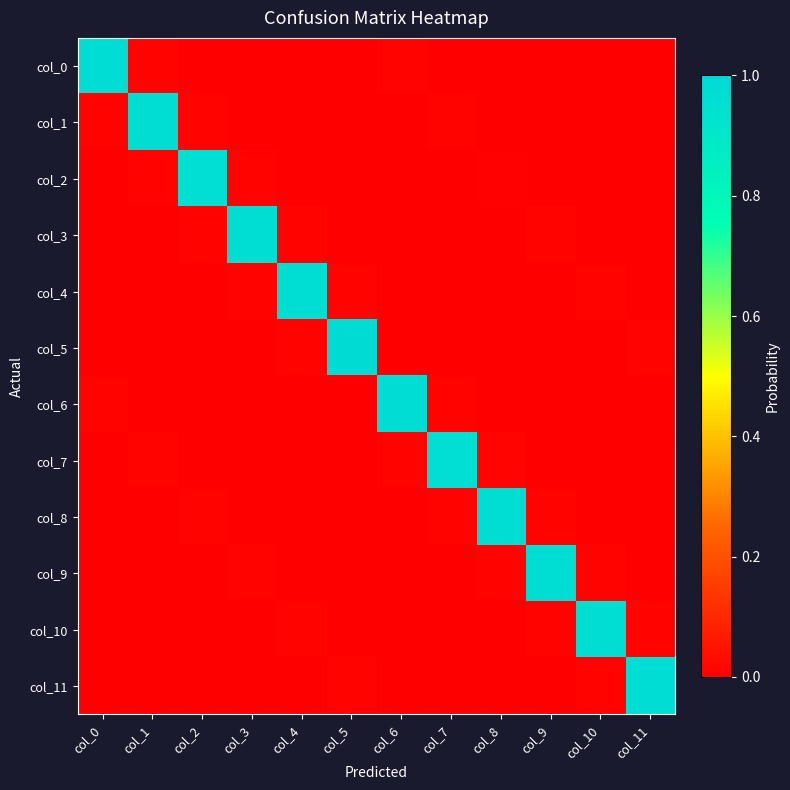

Which category has the highest value across all series?

col_5